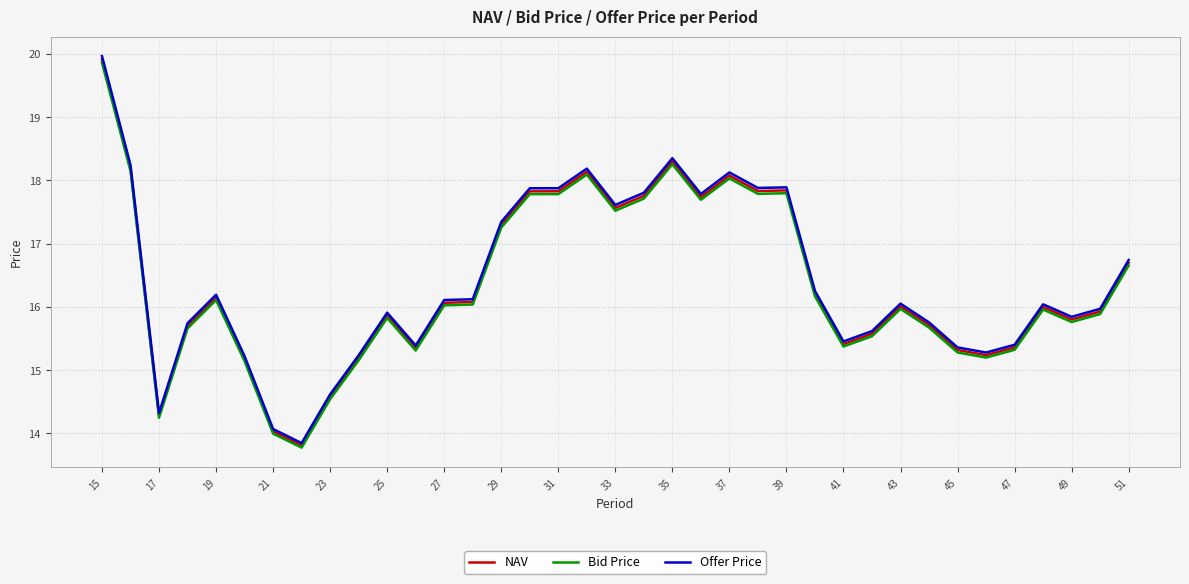

What is the lowest value of the NAV series?

13.8